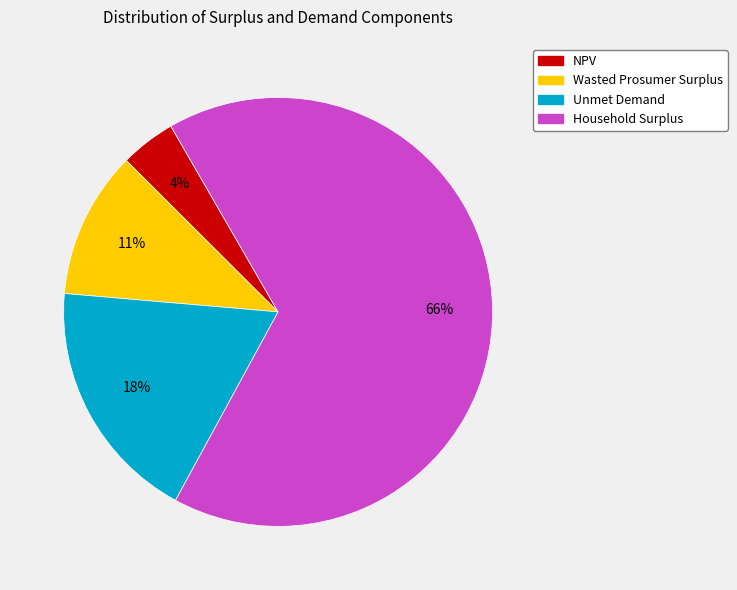

Is there a majority slice in this chart?

Yes